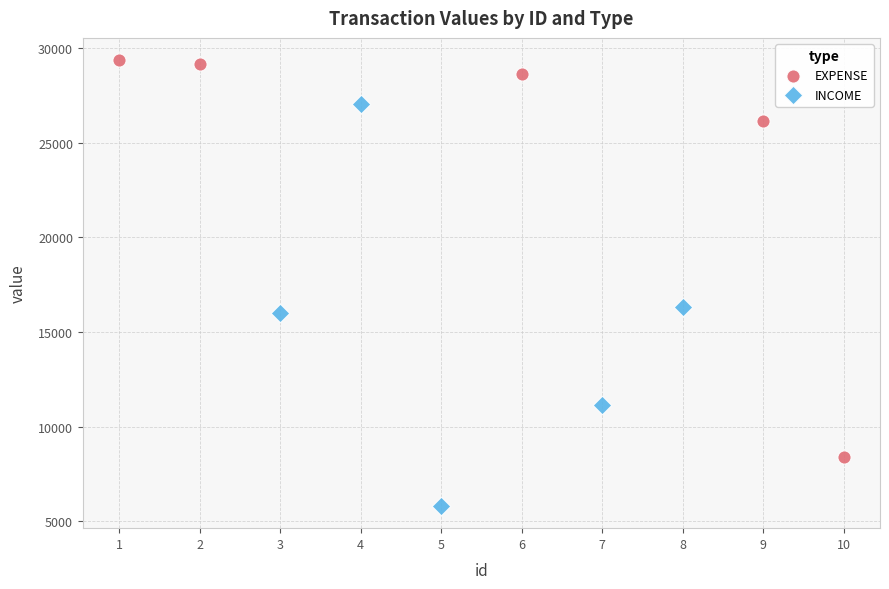

Which series reaches the maximum Y coordinate?

EXPENSE